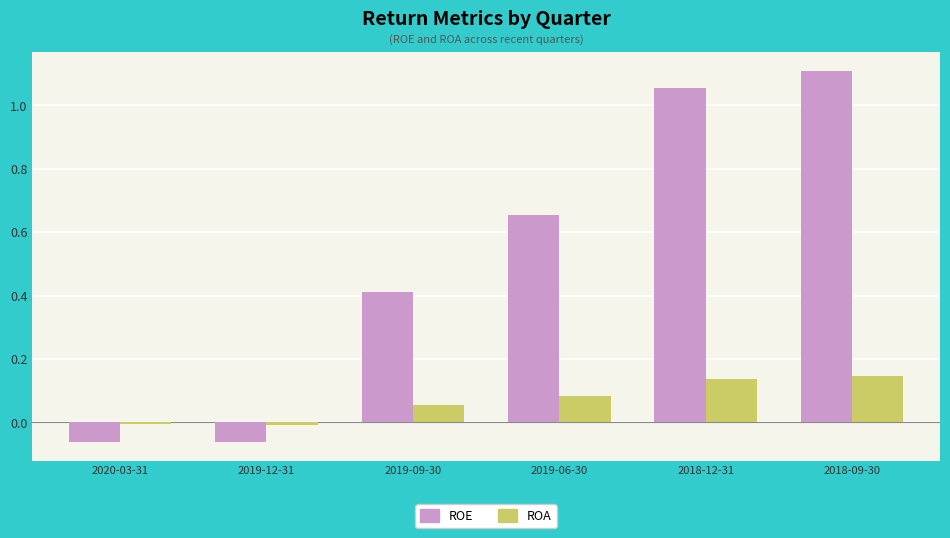

Which series has the largest range (max minus min)?

ROE